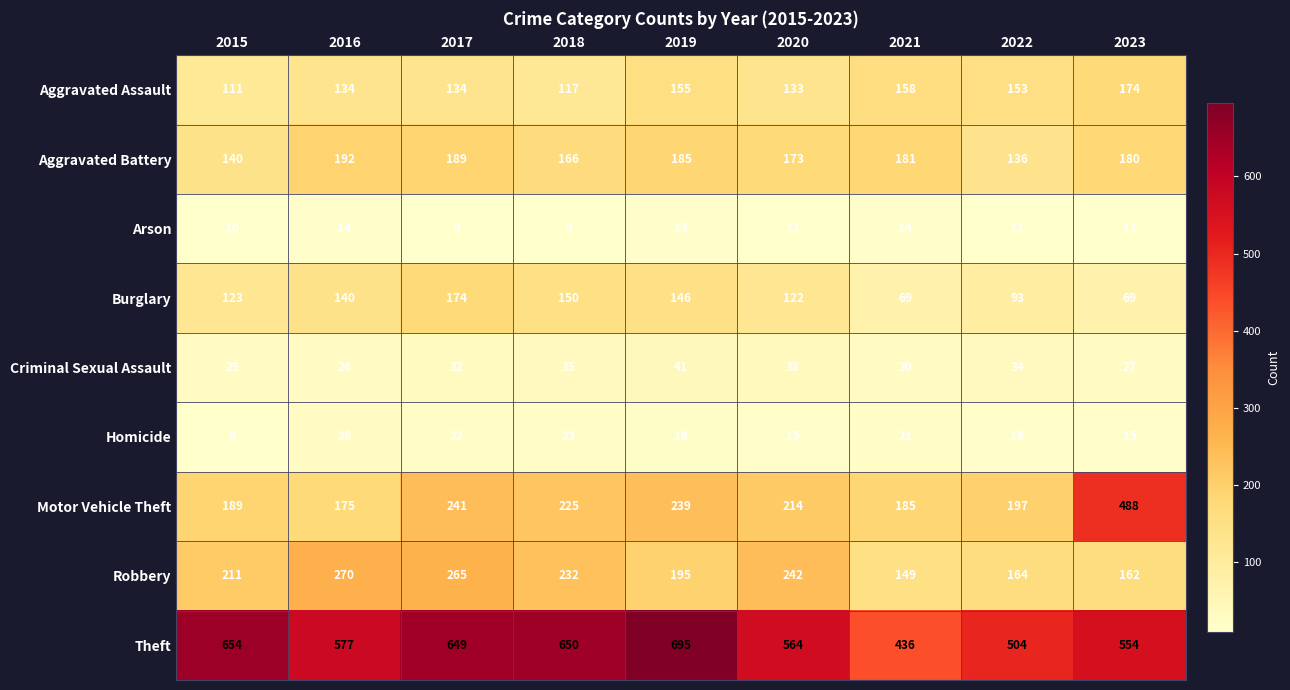

What is the minimum value shown in the chart?

9